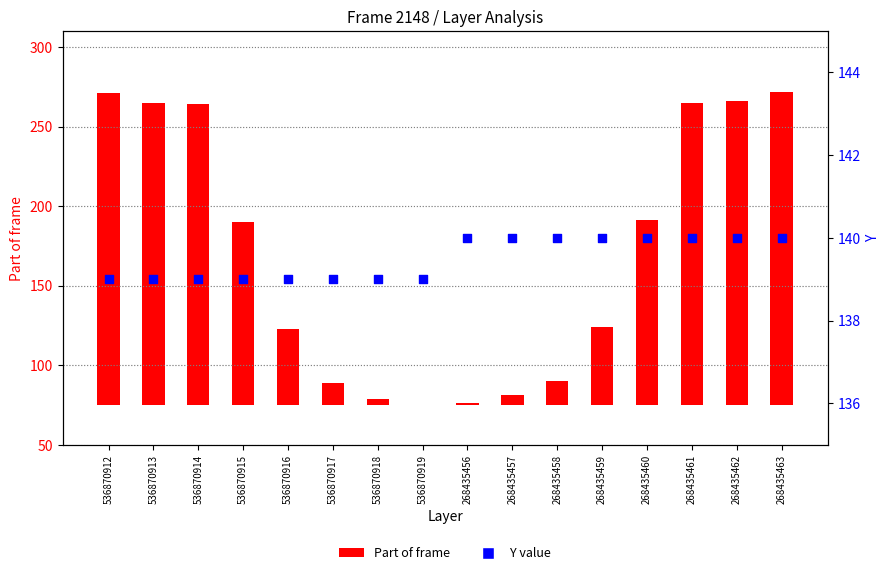

Is the value of Y value at 536870912 greater than the value of Part of frame at 268435457?

Yes